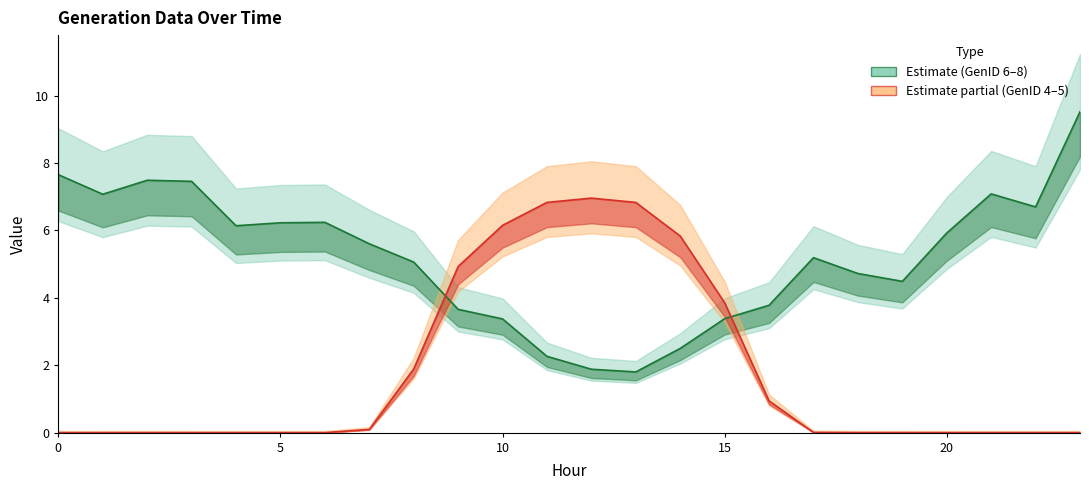

Which series changed the most between 15 and 23?

GenID_8